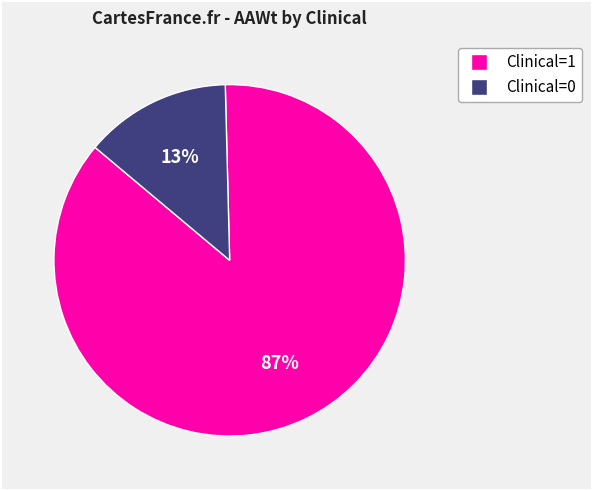

To the nearest percent, what is the average slice percentage?

50%